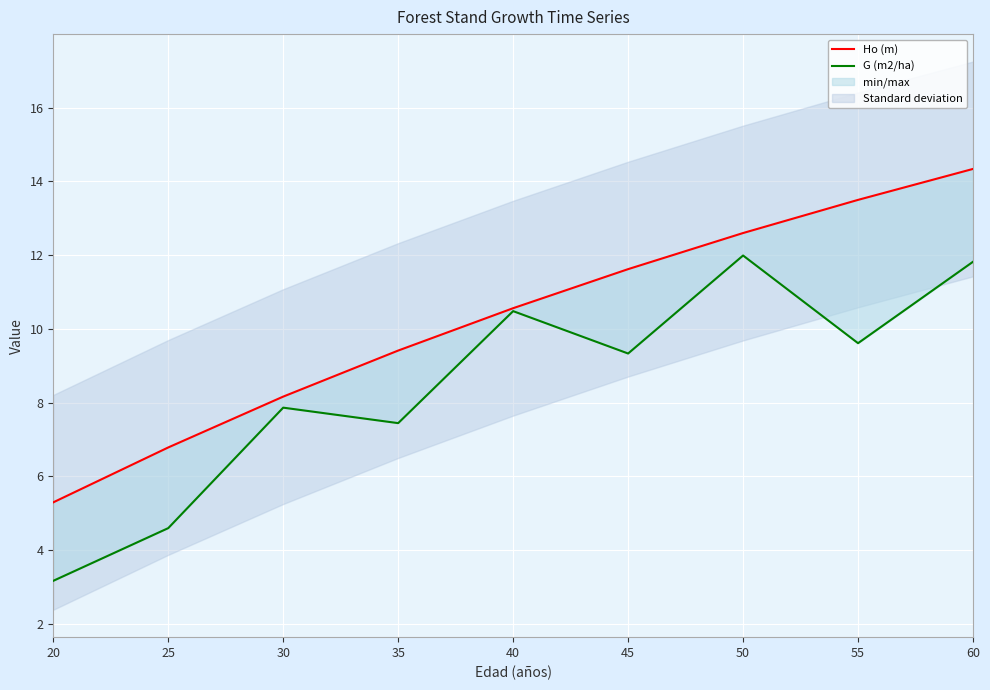

The value of Ho (m) at 55 is 24.1. True or false?

False